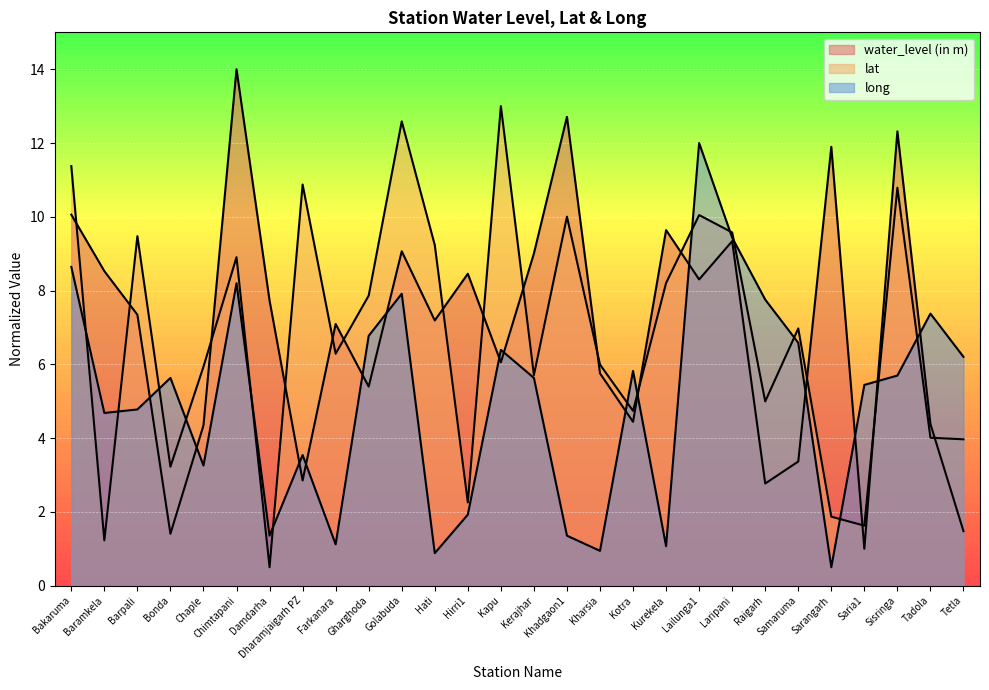

Reading left to right, what are all the values shown in this chart?

water_level (in m): 10.1	8.5	7.3	1.4	4.3	14.0	7.7	2.9	7.1	5.4	9.1	7.2	8.5	6.1	9.0	12.7	5.8	4.4	9.6	8.3	9.3	2.8	3.4	11.9	1.0	12.3	4.4	1.5
lat: 11.4	1.2	9.5	3.2	5.9	8.9	0.5	10.9	6.3	7.9	12.6	9.2	2.3	13.0	5.7	10.0	6.0	4.7	8.2	10.0	9.6	5.0	7.0	1.9	1.6	10.8	4.0	4.0
long: 8.6	4.7	4.8	5.6	3.3	8.2	1.4	3.5	1.1	6.8	7.9	0.9	1.9	6.4	5.6	1.4	0.9	5.8	1.1	12.0	9.4	7.8	6.6	0.5	5.4	5.7	7.4	6.2